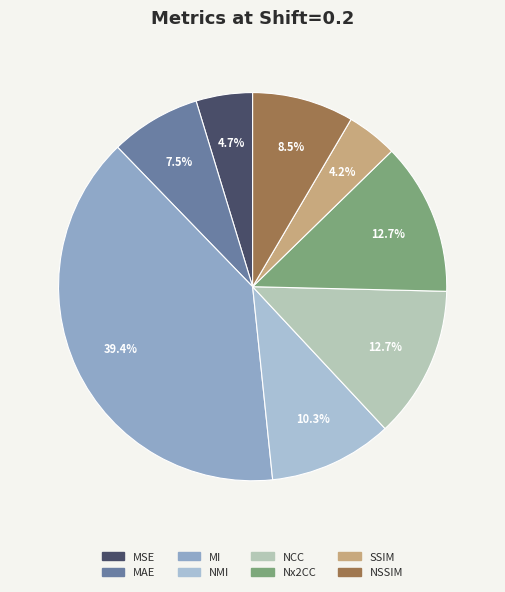

How much of the chart is everything except MI?

60.6%